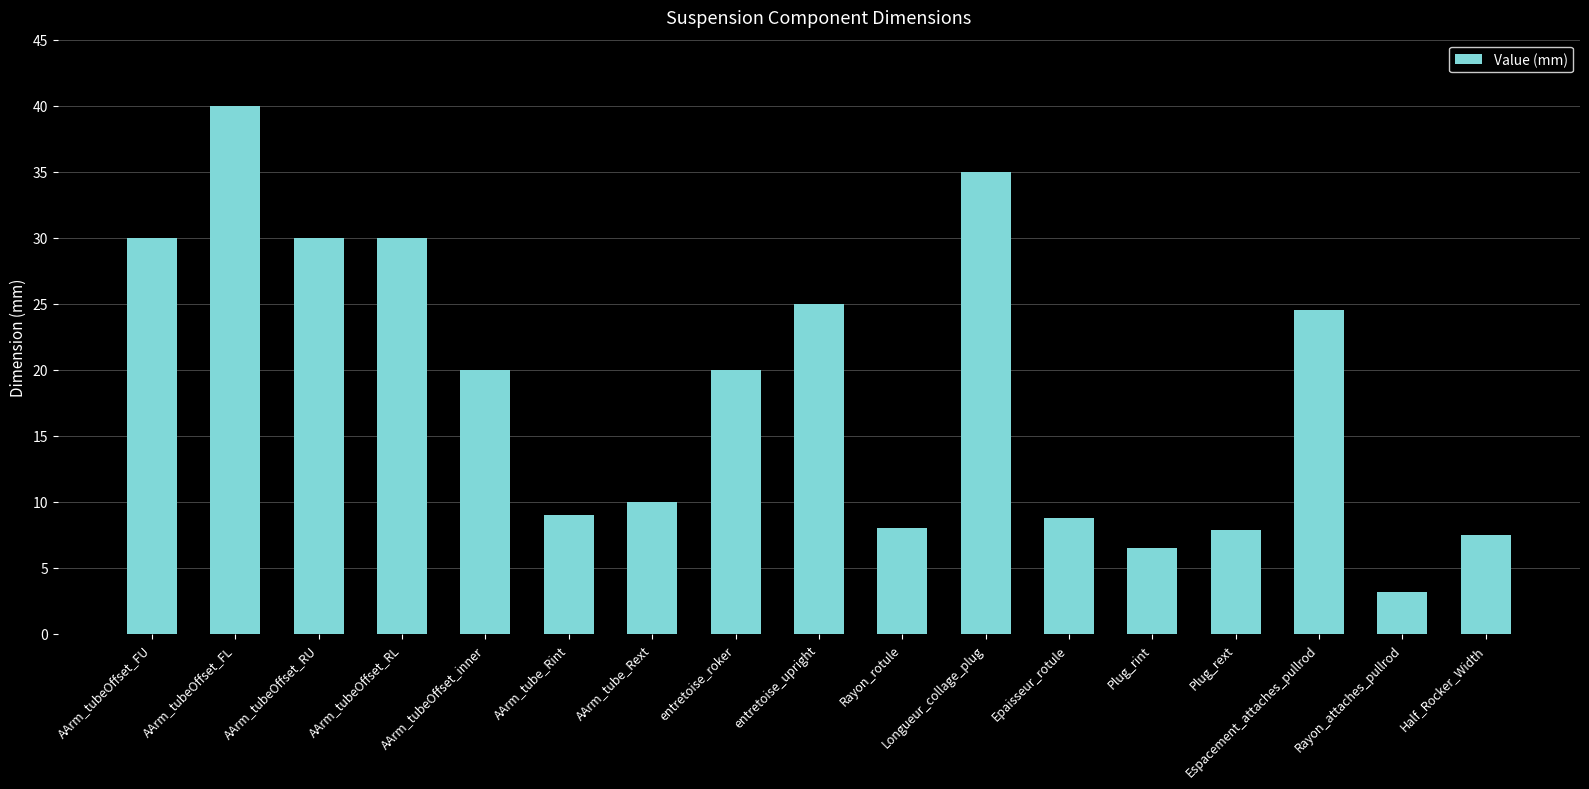

Which category has the highest value across all series?

AArm_tubeOffset_FL